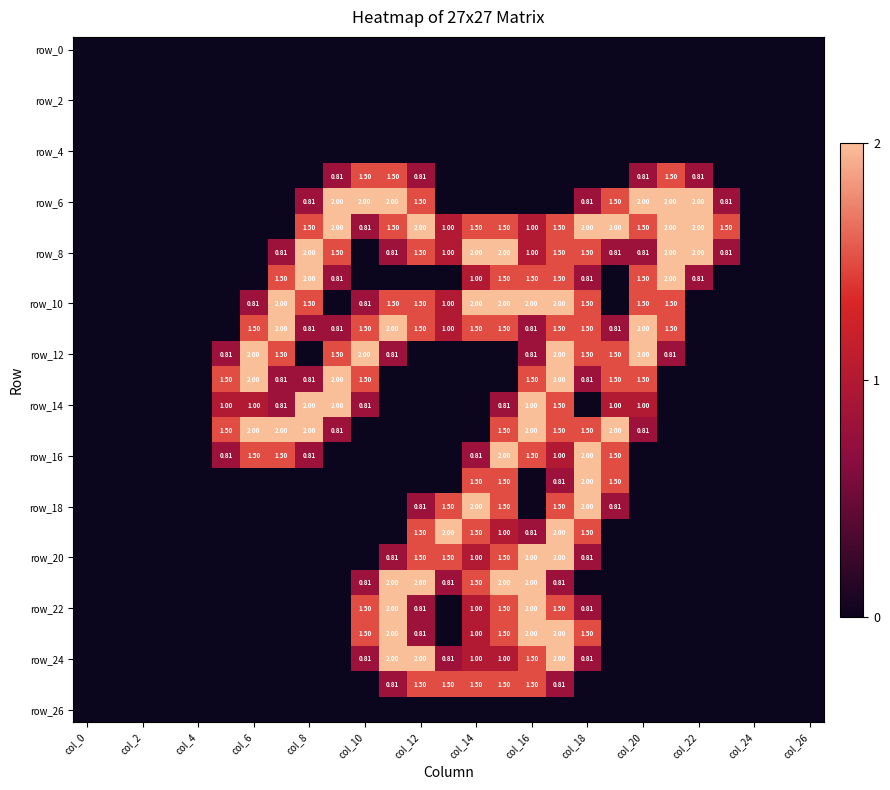

True or false: row_6 has a value of 2.0 at col_20.

True